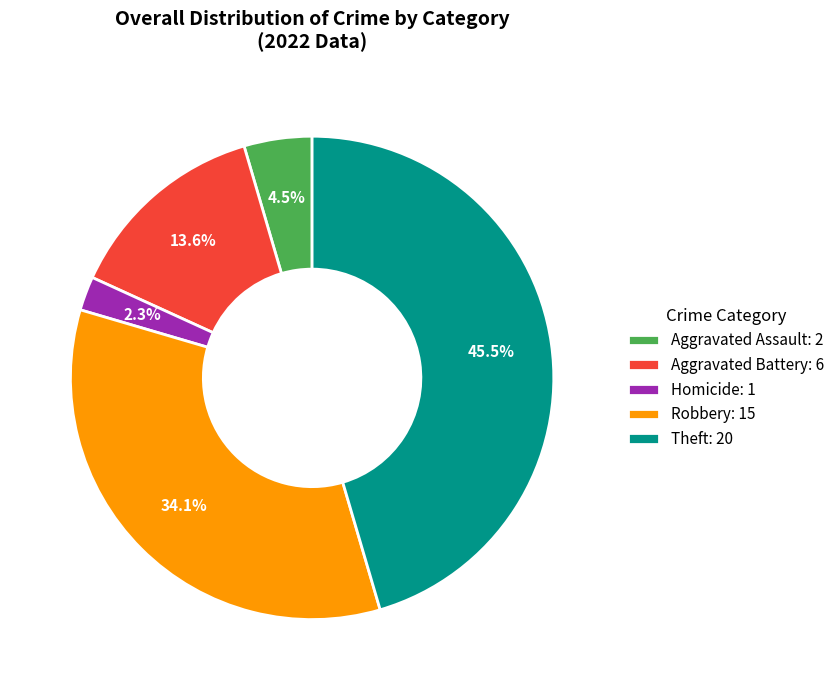

Rank the categories by value from lowest to highest.

Homicide: 1, Aggravated Assault: 2, Aggravated Battery: 6, Robbery: 15, Theft: 20